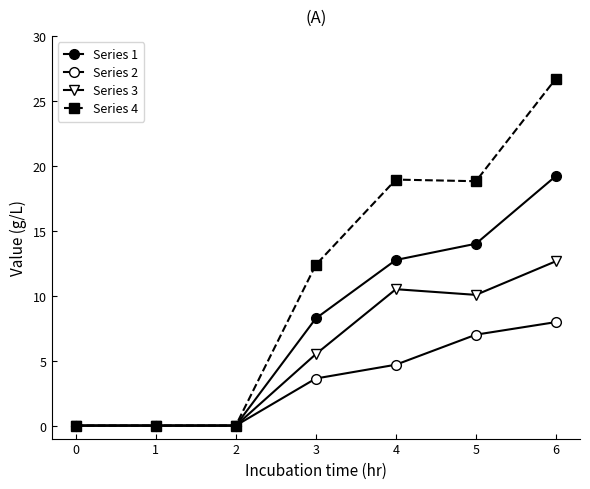

How many distinct data groups are displayed?

4